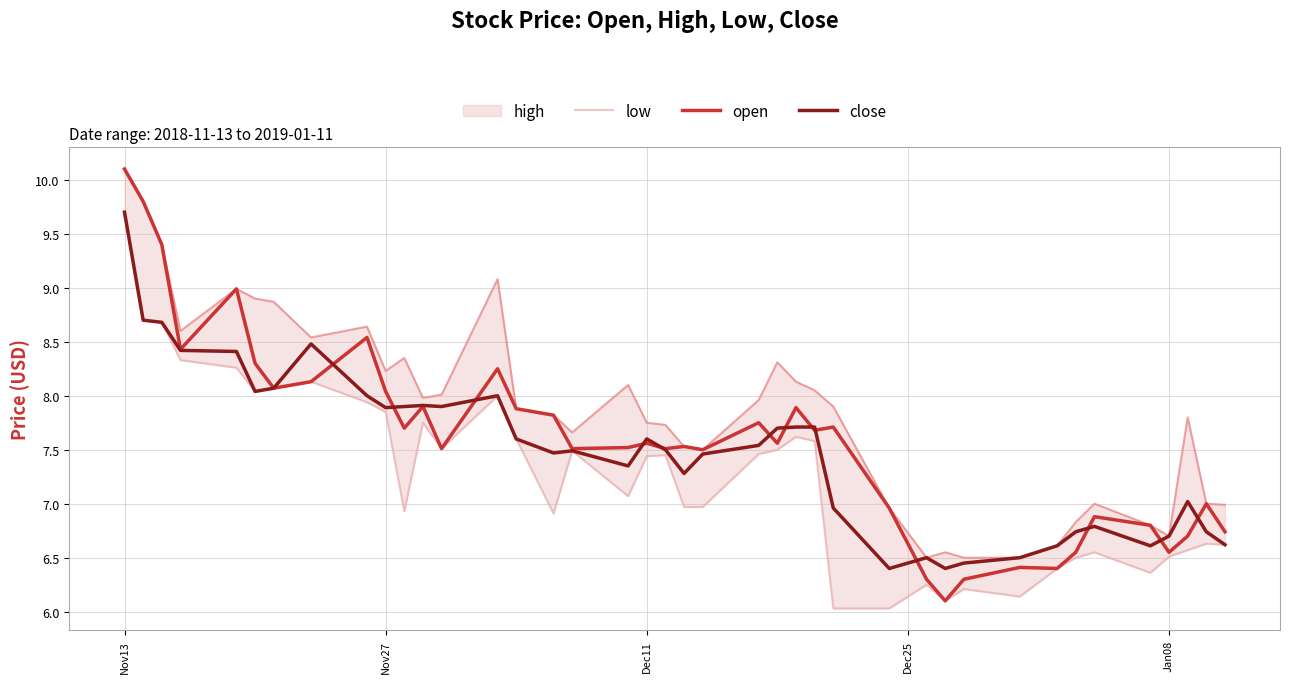

What is the minimum value for close?

6.4